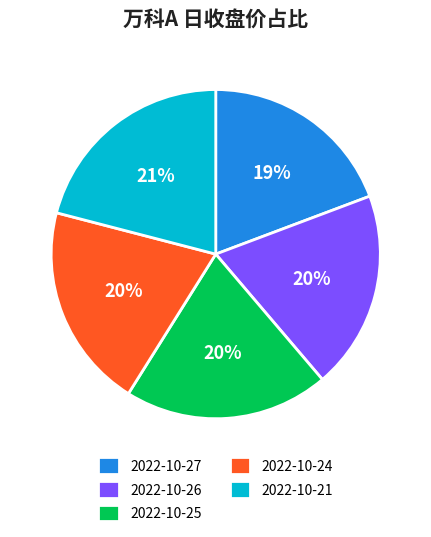

The 2022-10-27 slice represents 19% of the pie. True or false?

True